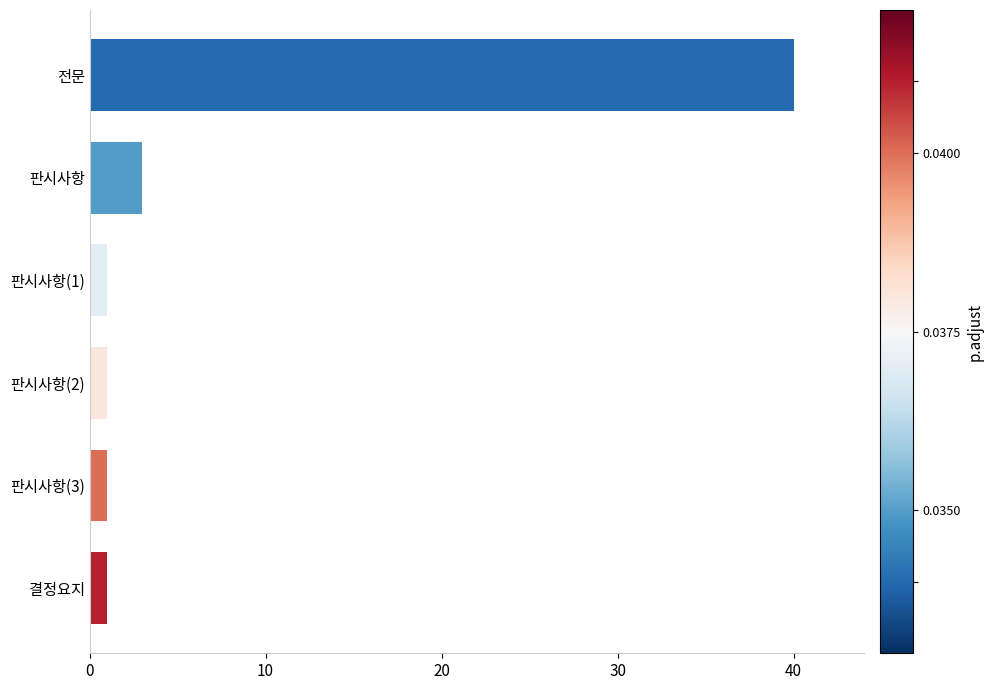

Reading top to bottom, list all the values displayed in this chart.

40	3	1	1	1	1